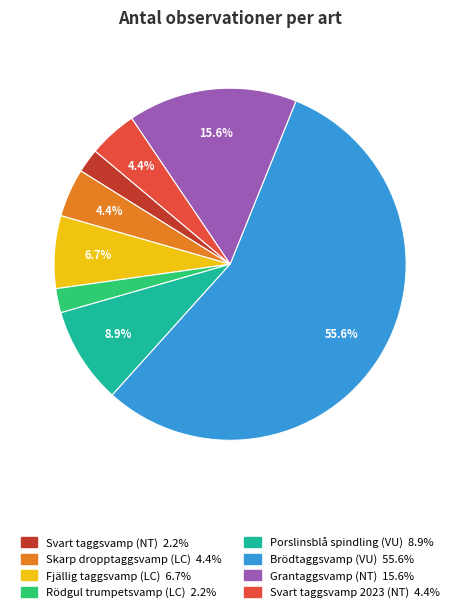

What percentage is NOT represented by Porslinsblå spindling (VU)?

91.1%